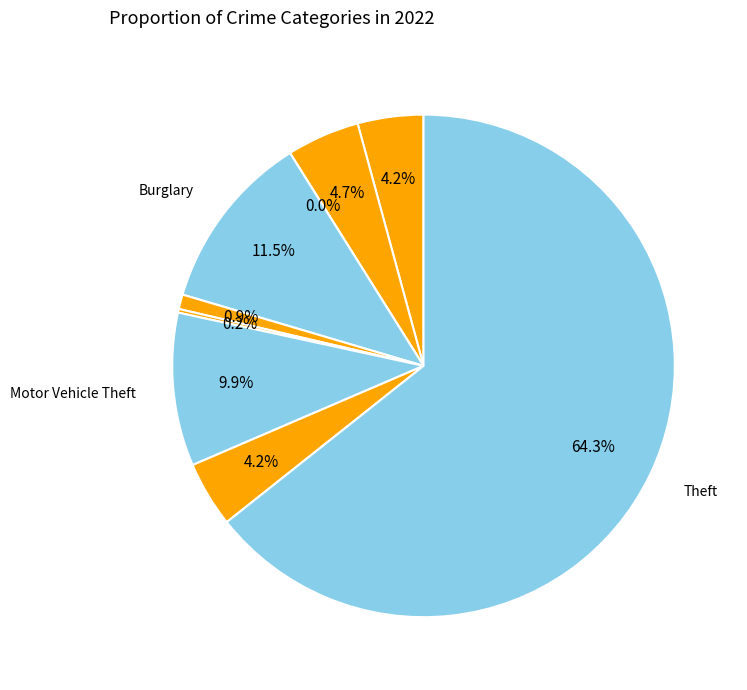

How many slices are in this pie chart?

9